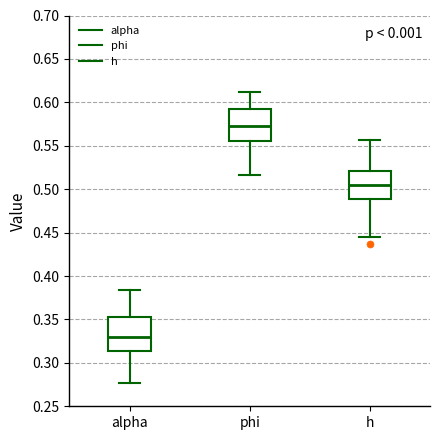

Where does the upper whisker of the box for alpha end on the y-axis? The values are not printed on the chart, so give them approximately, as read against the axis.

0.385